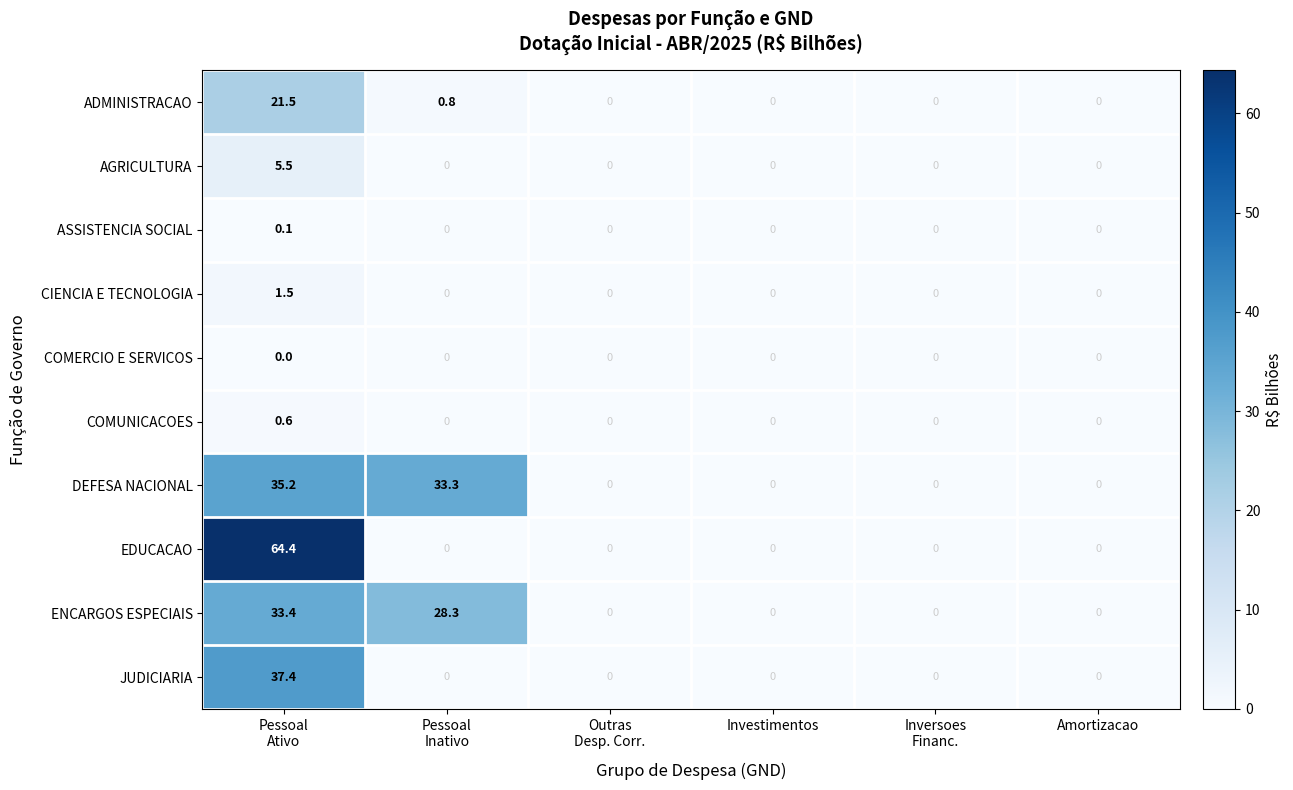

The value of AGRICULTURA at Investimentos is -3.0. True or false?

False